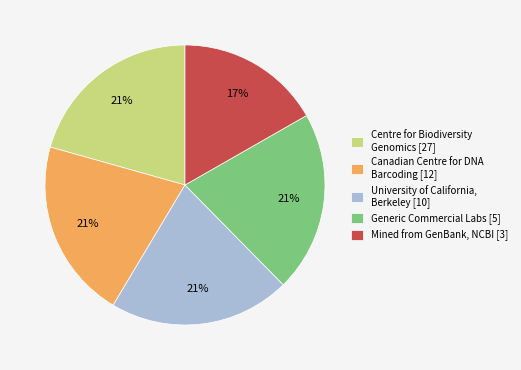

True or false: Generic Commercial Labs [5] accounts for 21% of the total.

True